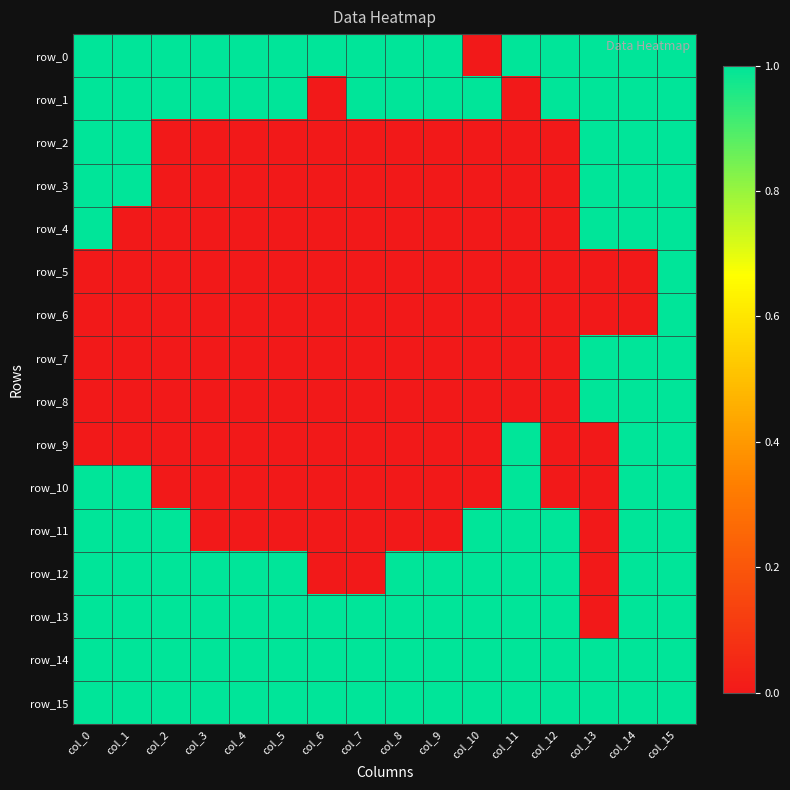

Reading right to left, list all the values displayed in this chart.

row_0: 1	1	1	1	1	0	1	1	1	1	1	1	1	1	1	1
row_1: 1	1	1	1	0	1	1	1	1	0	1	1	1	1	1	1
row_2: 1	1	1	0	0	0	0	0	0	0	0	0	0	0	1	1
row_3: 1	1	1	0	0	0	0	0	0	0	0	0	0	0	1	1
row_4: 1	1	1	0	0	0	0	0	0	0	0	0	0	0	0	1
row_5: 1	0	0	0	0	0	0	0	0	0	0	0	0	0	0	0
row_6: 1	0	0	0	0	0	0	0	0	0	0	0	0	0	0	0
row_7: 1	1	1	0	0	0	0	0	0	0	0	0	0	0	0	0
row_8: 1	1	1	0	0	0	0	0	0	0	0	0	0	0	0	0
row_9: 1	1	0	0	1	0	0	0	0	0	0	0	0	0	0	0
row_10: 1	1	0	0	1	0	0	0	0	0	0	0	0	0	1	1
row_11: 1	1	0	1	1	1	0	0	0	0	0	0	0	1	1	1
row_12: 1	1	0	1	1	1	1	1	0	0	1	1	1	1	1	1
row_13: 1	1	0	1	1	1	1	1	1	1	1	1	1	1	1	1
row_14: 1	1	1	1	1	1	1	1	1	1	1	1	1	1	1	1
row_15: 1	1	1	1	1	1	1	1	1	1	1	1	1	1	1	1